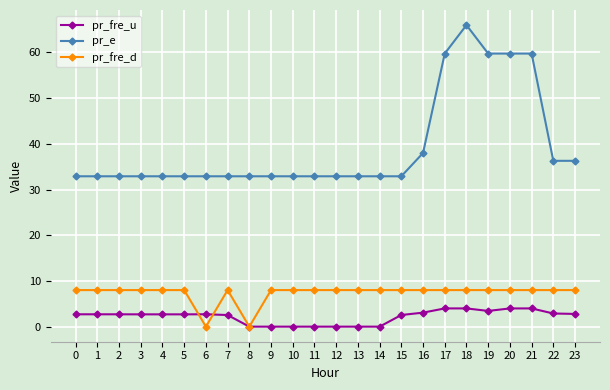

Between which two adjacent categories do pr_fre_u and pr_fre_d first intersect?

5 and 6